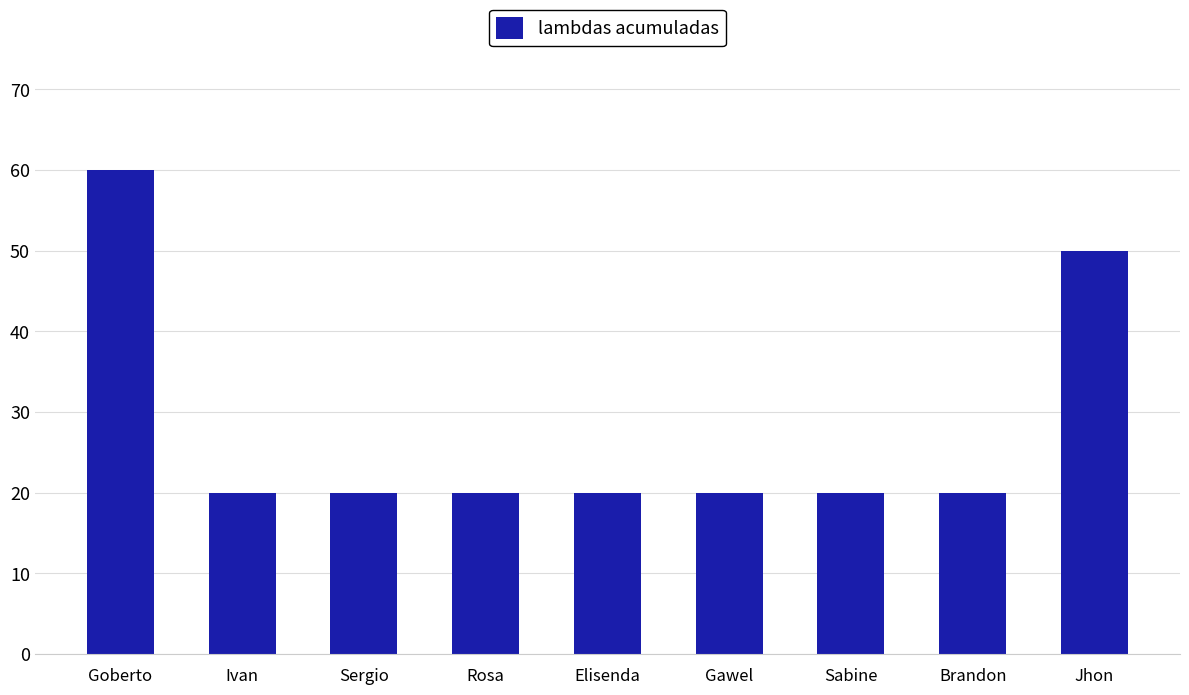

How many bars are there in total?

9